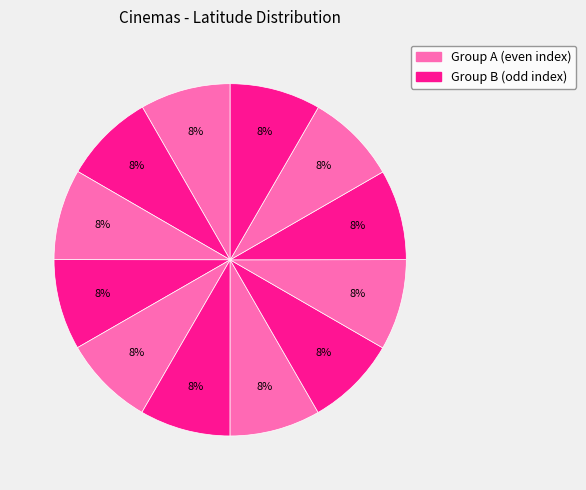

Count the number of slices in the pie.

12